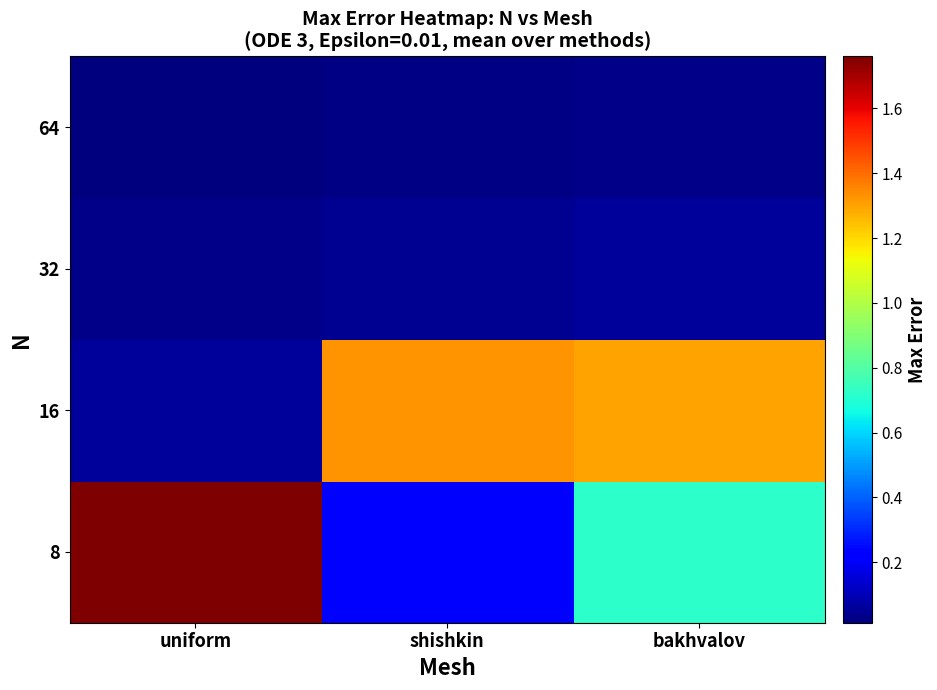

Reading left to right, list all the values displayed in this chart.

8: uniform=1.8	shishkin=0.2	bakhvalov=0.7
16: uniform=0.1	shishkin=1.3	bakhvalov=1.3
32: uniform=0.0	shishkin=0.0	bakhvalov=0.1
64: uniform=0.0	shishkin=0.0	bakhvalov=0.0